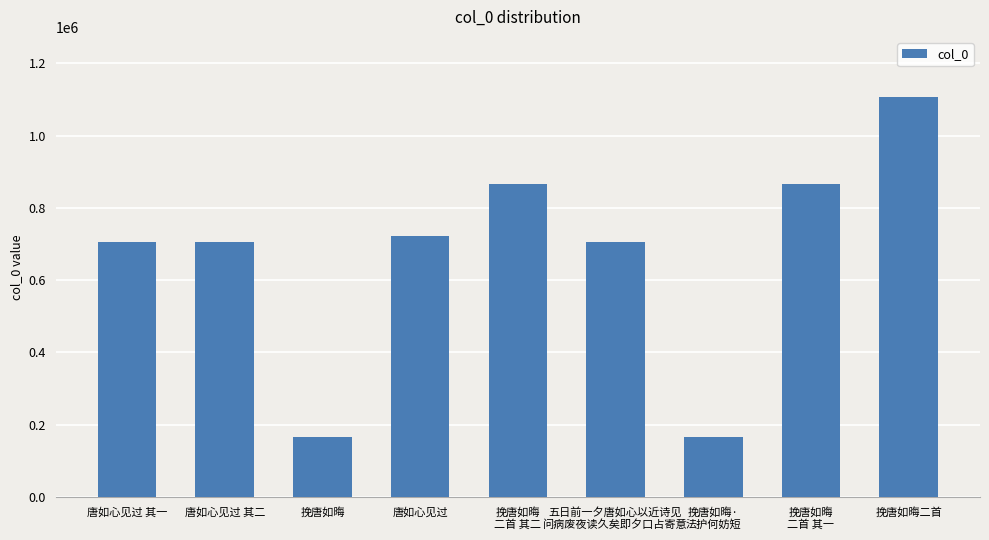

What position from the left is 挽唐如晦?

3